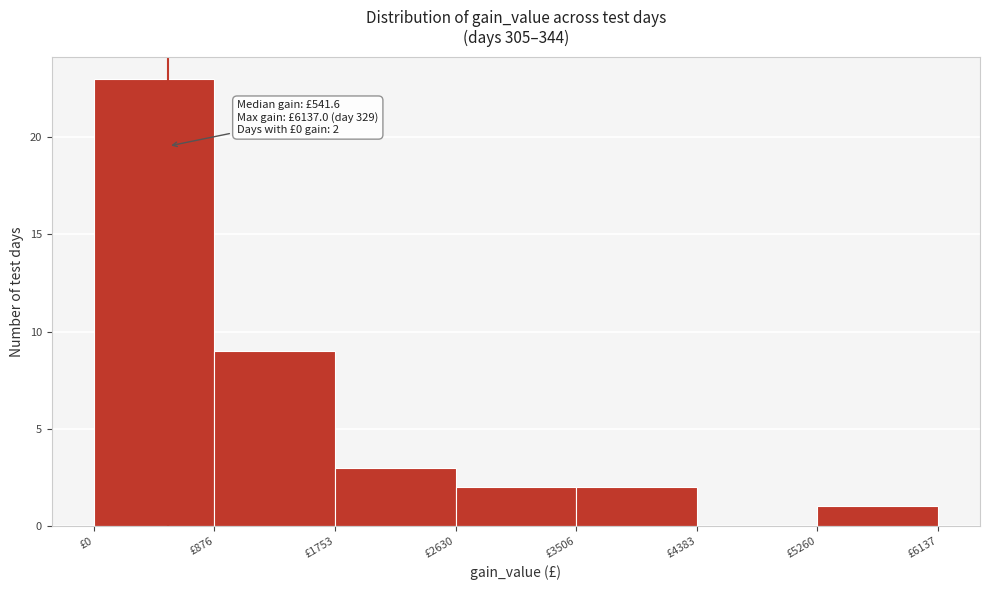

Over which range of the x-axis is the bar tallest?

0 to 900